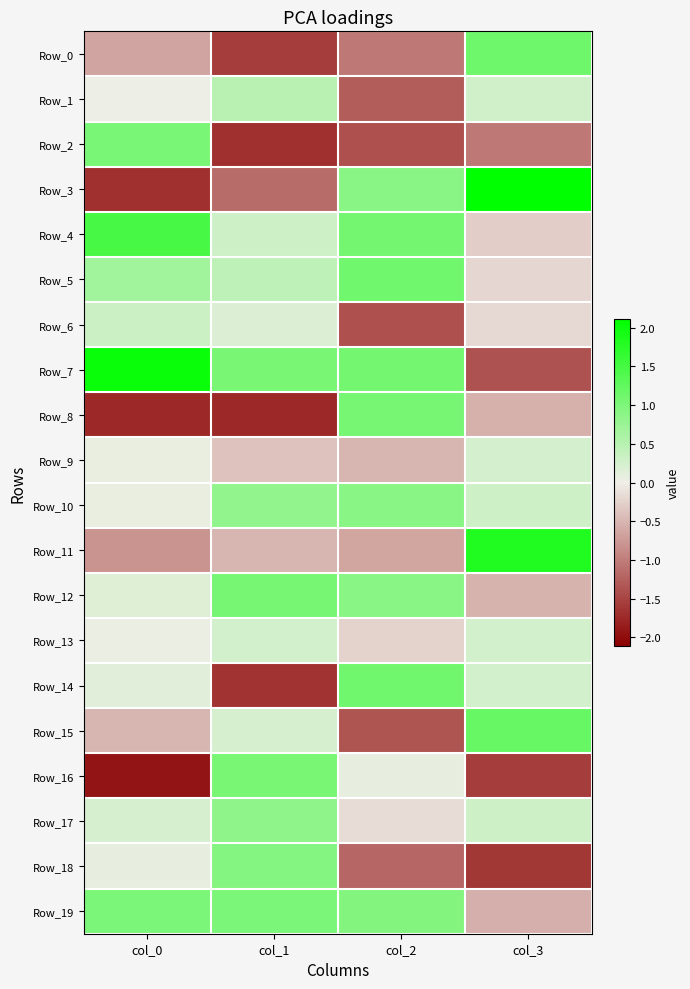

What is the difference between the highest and lowest values at col_0?

3.9